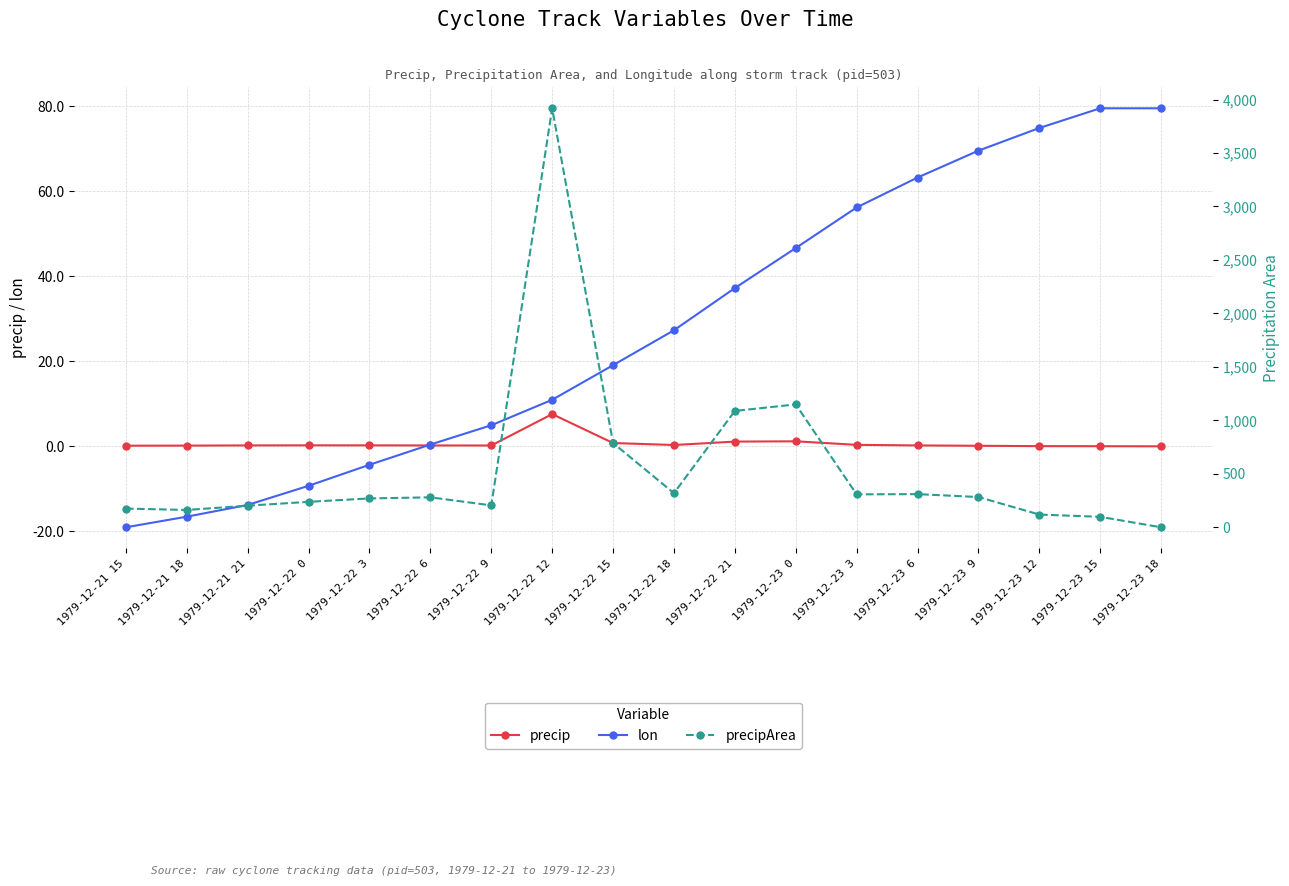

What is the minimum value shown in the chart?

-19.0